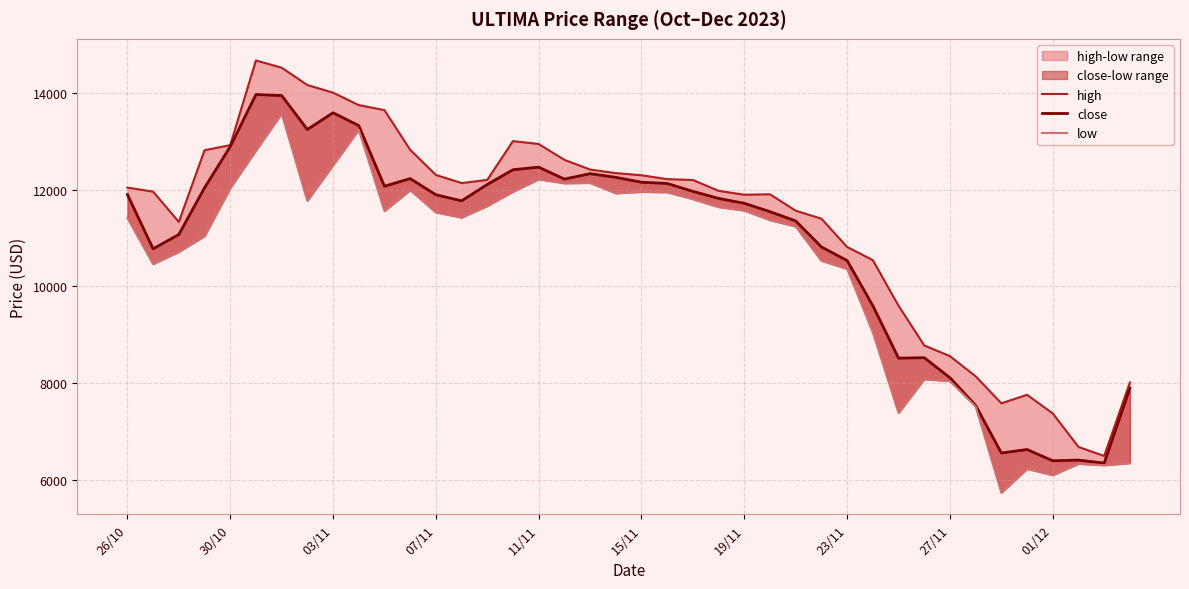

True or false: low and high cross at least once.

False